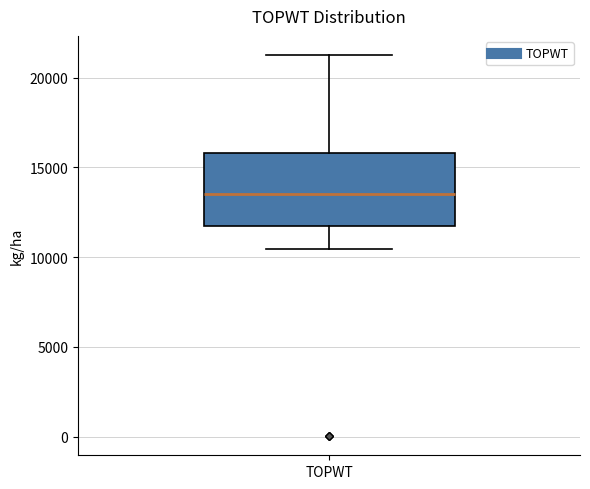

Read this box plot against the y-axis: the position of the median line, the range covered by the box, and the ends of both whiskers. The values are not printed on the chart, so give them approximately, as read against the axis.

median 13500, box 11500 to 16000, whiskers 10500 to 21500